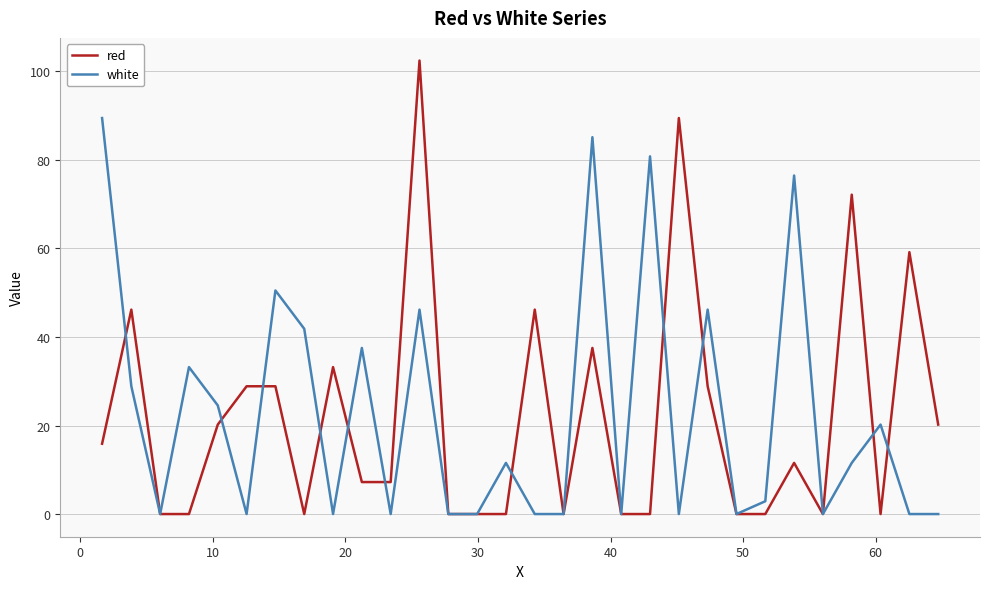

What is the greatest value displayed?

102.4